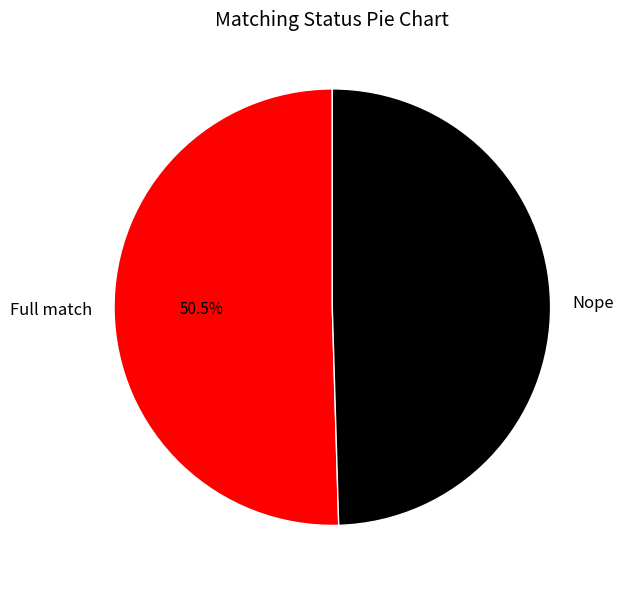

Which has a higher value, Full match or Nope?

Full match